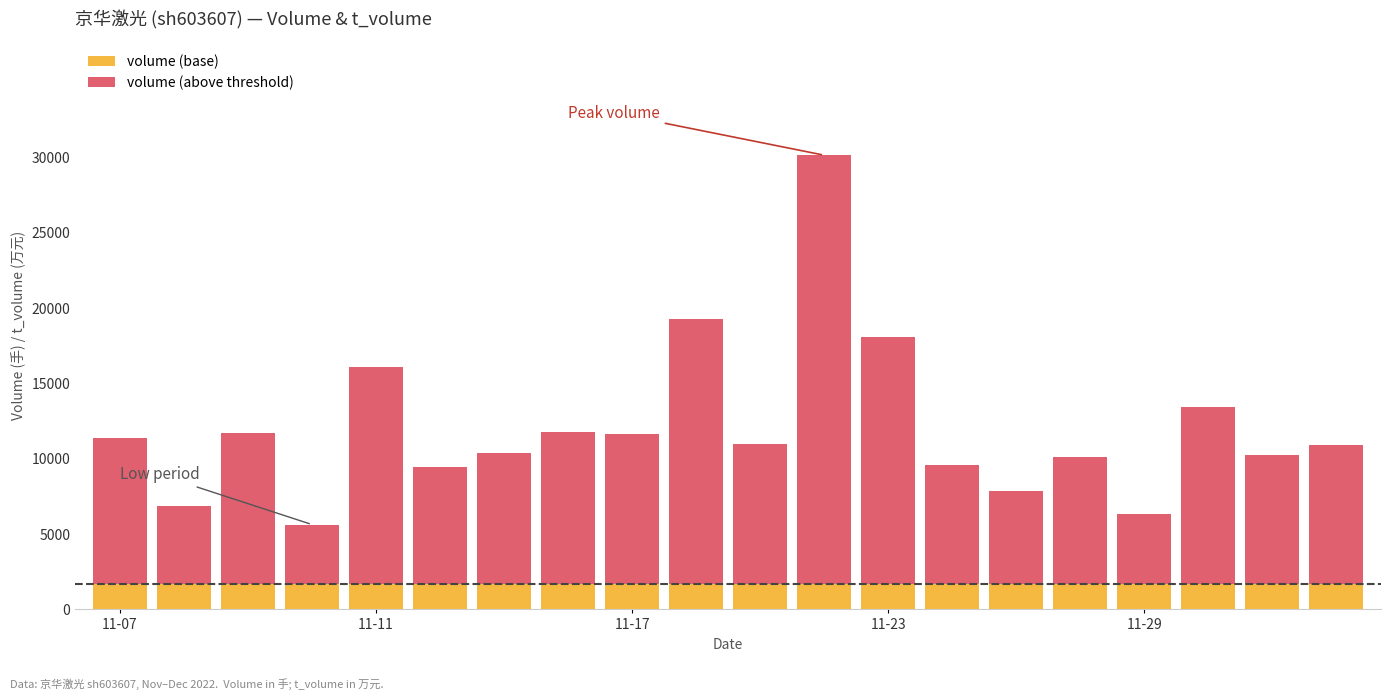

What is the highest value of the volume (base) series?

1700